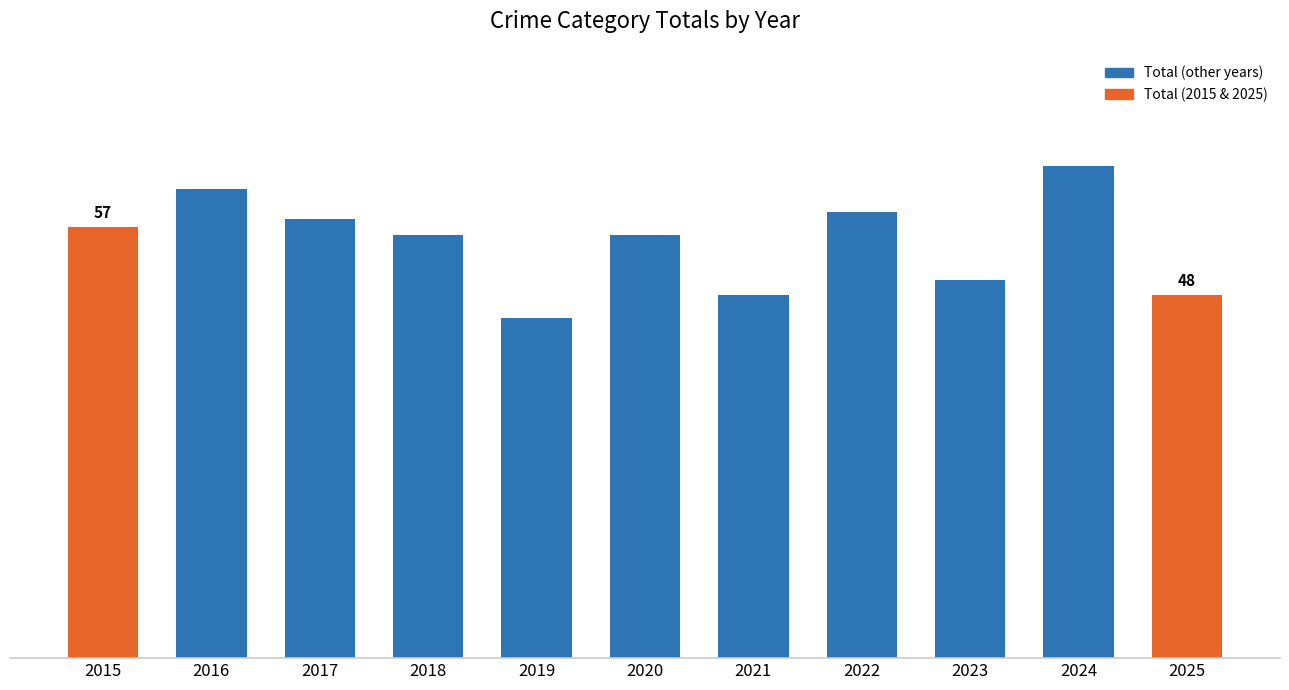

Does the chart contain any negative values?

No